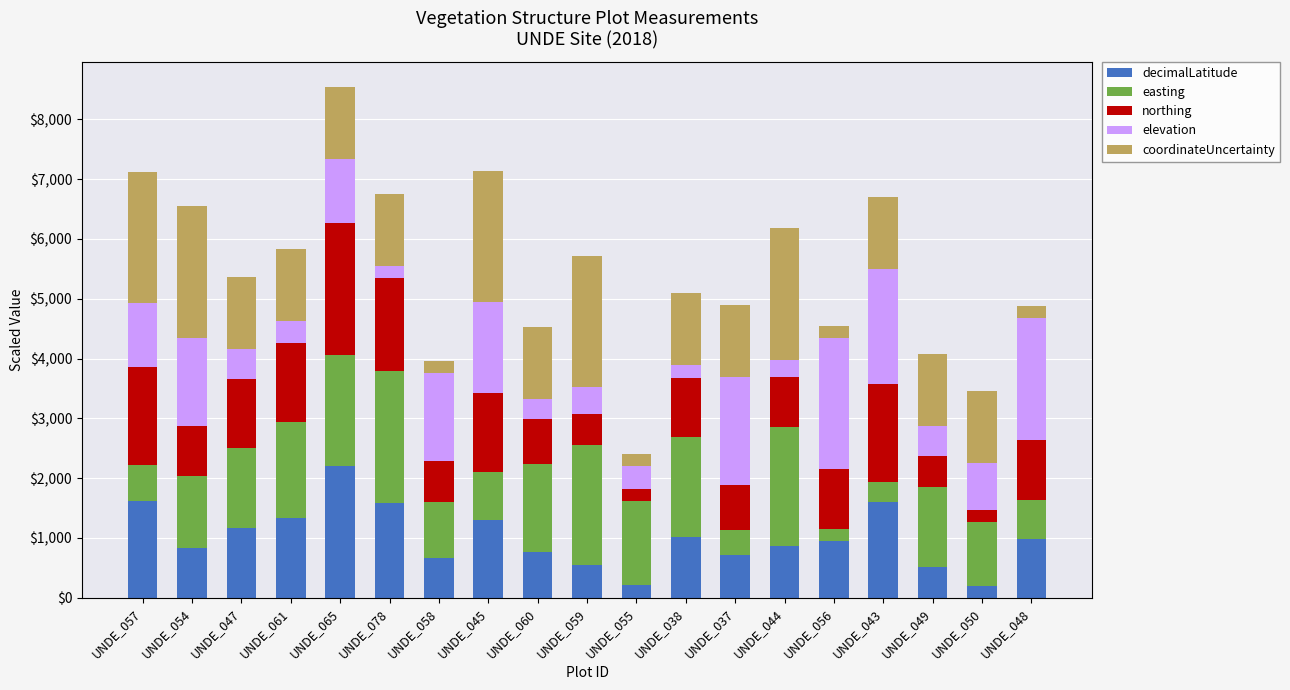

What is the difference between the second highest and second lowest values in the decimalLatitude series?

1400.5